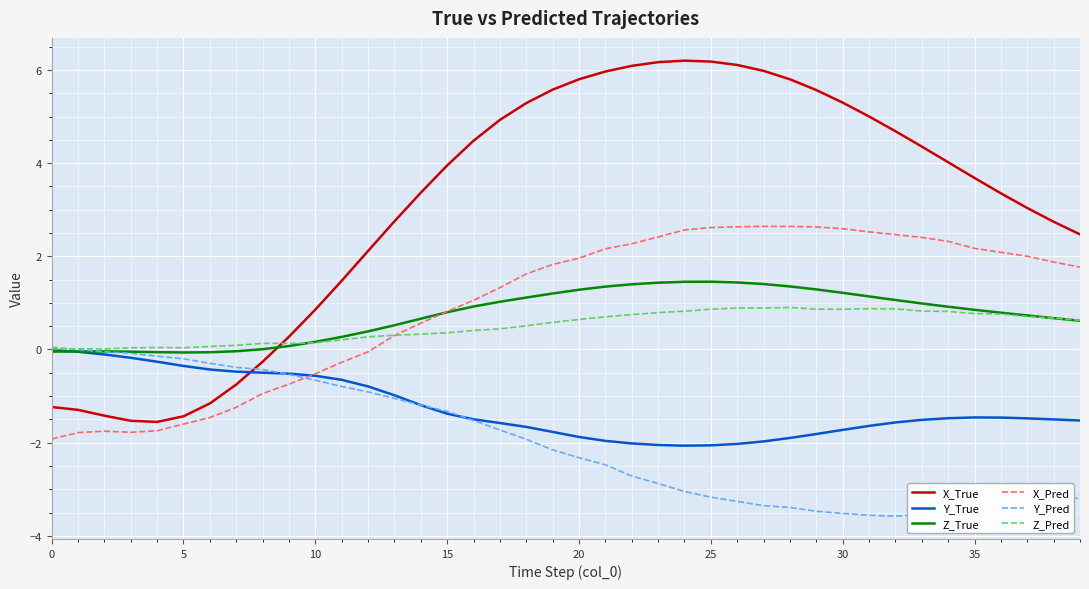

Which series has the widest spread of values?

X_True